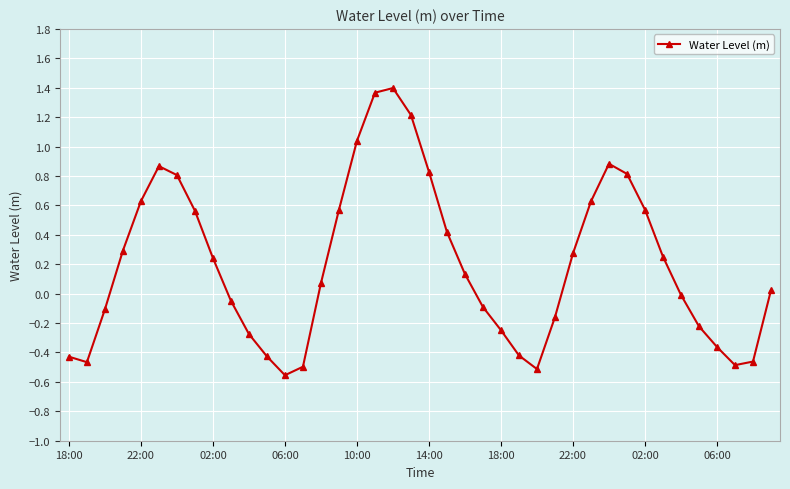

What is the difference between the maximum and minimum values?

2.0